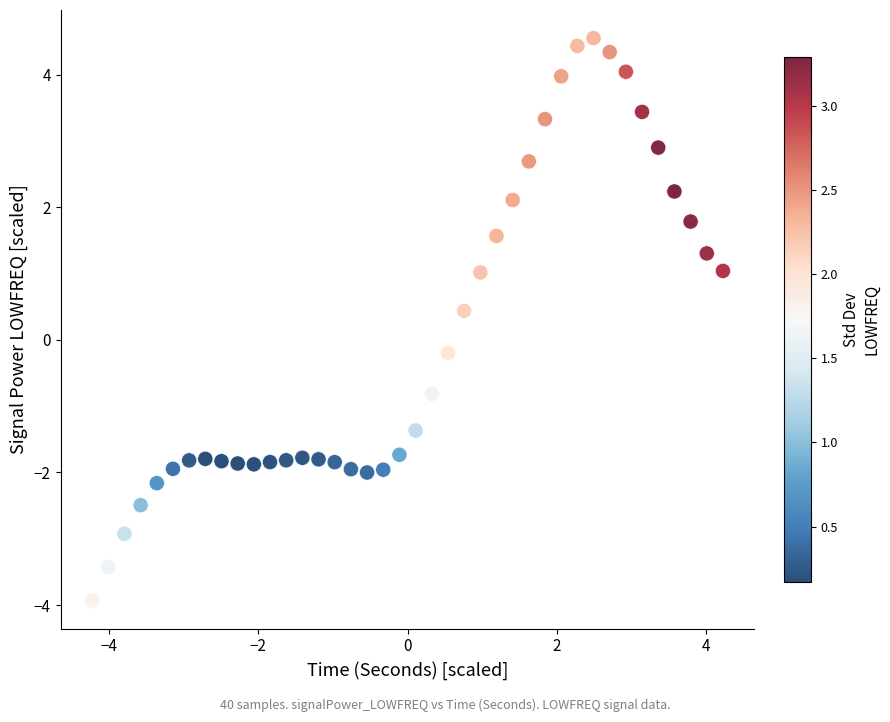

What is the range of Y values (max minus min)?

8.5